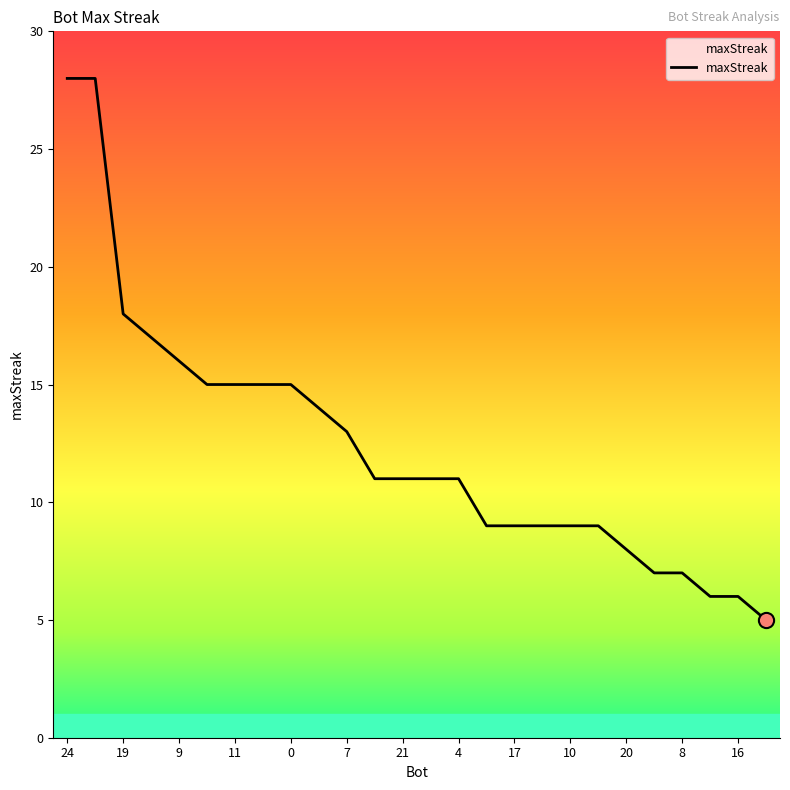

What is the minimum value shown in the chart?

5